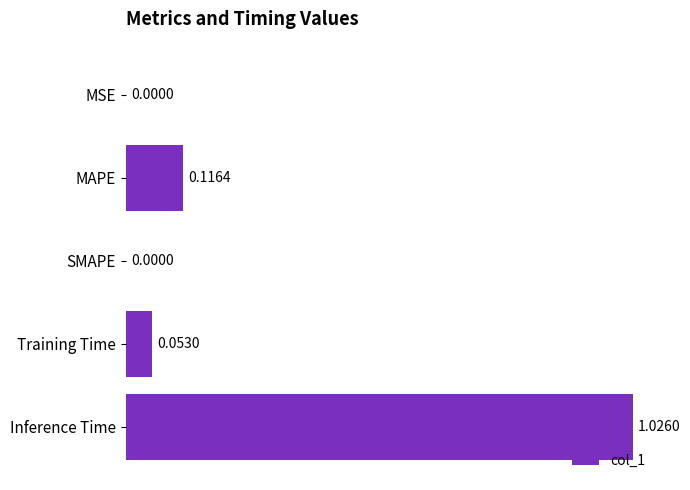

Which has a higher value, Training Time or SMAPE?

Training Time